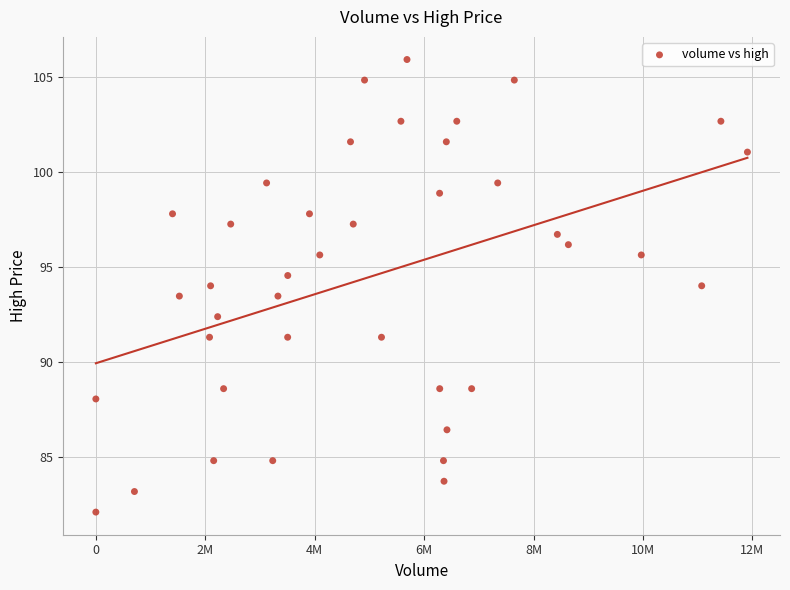

What is the range of X values (max minus min)?

11907721.0